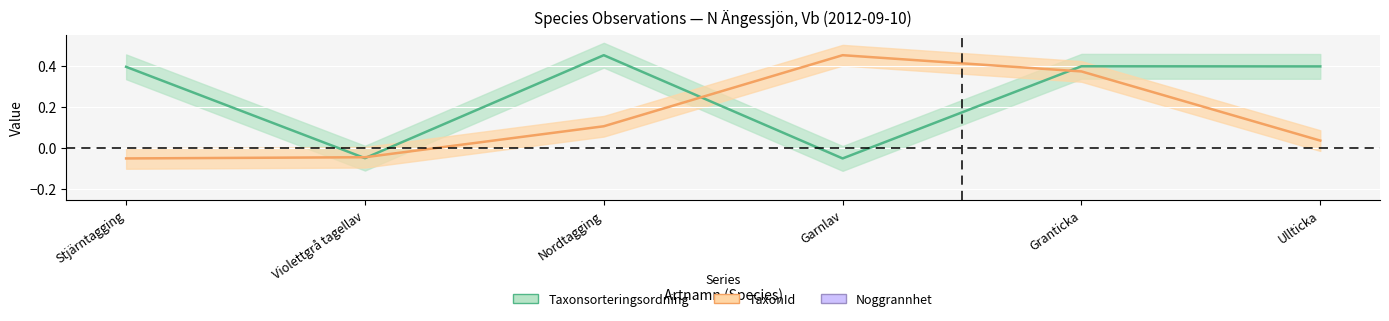

Which series has the widest spread of values?

Taxonsorteringsordning